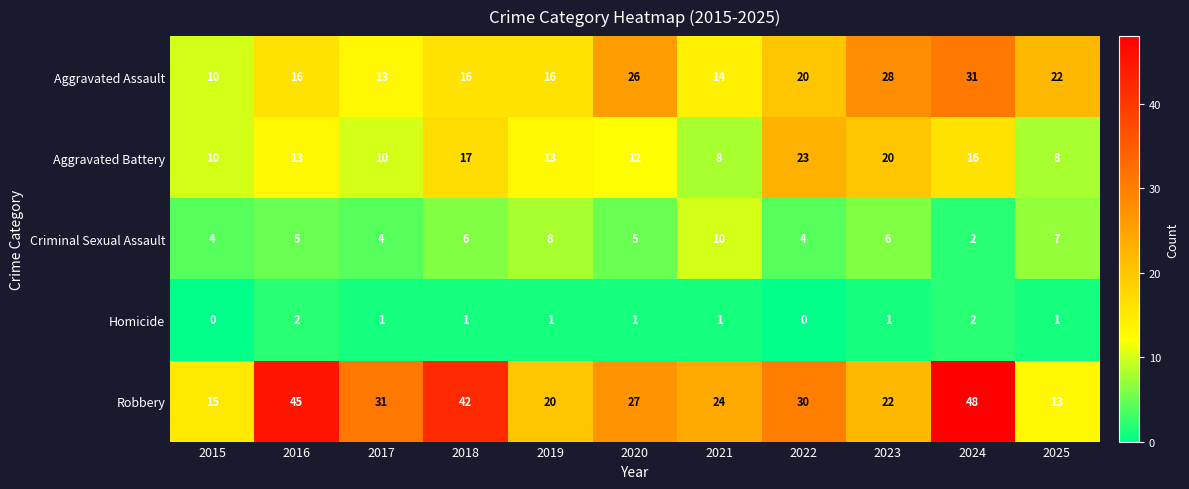

How many categories are shown in the chart?

11